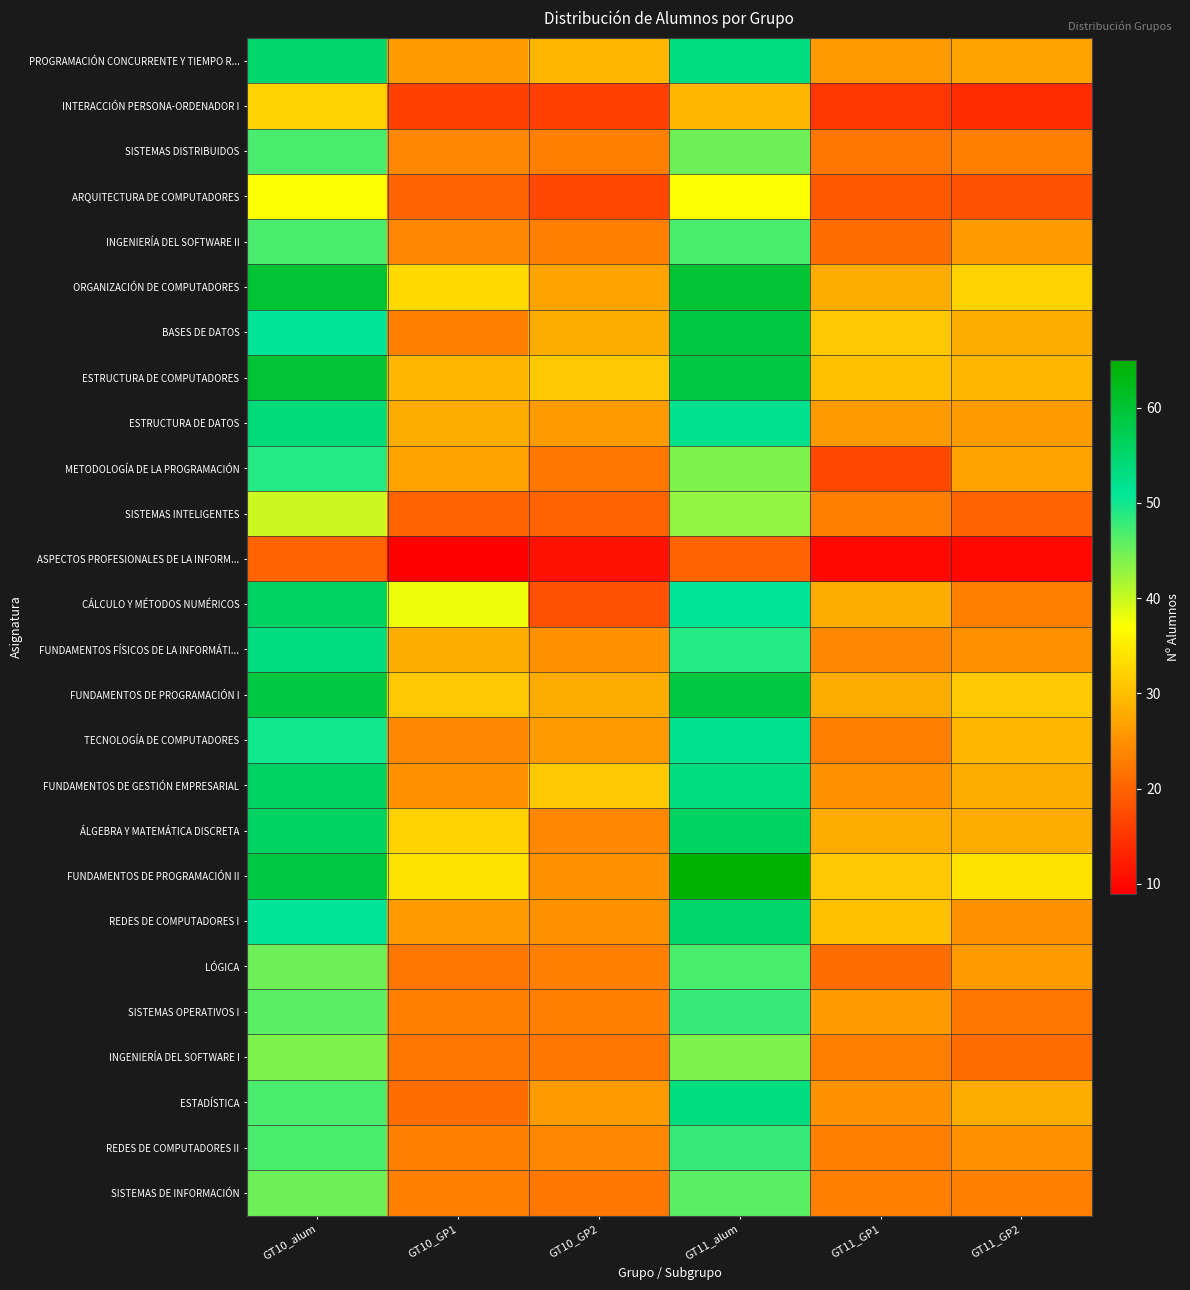

At GT10_GP2, list the series in order from smallest to largest.

ASPECTOS PROFESIONALES DE LA INFORM..., INTERACCIÓN PERSONA-ORDENADOR I, ARQUITECTURA DE COMPUTADORES, CÁLCULO Y MÉTODOS NUMÉRICOS, SISTEMAS INTELIGENTES, METODOLOGÍA DE LA PROGRAMACIÓN, INGENIERÍA DEL SOFTWARE I, SISTEMAS DE INFORMACIÓN, SISTEMAS DISTRIBUIDOS, INGENIERÍA DEL SOFTWARE II, LÓGICA, SISTEMAS OPERATIVOS I, ÁLGEBRA Y MATEMÁTICA DISCRETA, REDES DE COMPUTADORES II, FUNDAMENTOS FÍSICOS DE LA INFORMÁTI..., FUNDAMENTOS DE PROGRAMACIÓN II, REDES DE COMPUTADORES I, ESTRUCTURA DE DATOS, TECNOLOGÍA DE COMPUTADORES, ESTADÍSTICA, ORGANIZACIÓN DE COMPUTADORES, BASES DE DATOS, FUNDAMENTOS DE PROGRAMACIÓN I, PROGRAMACIÓN CONCURRENTE Y TIEMPO R..., ESTRUCTURA DE COMPUTADORES, FUNDAMENTOS DE GESTIÓN EMPRESARIAL